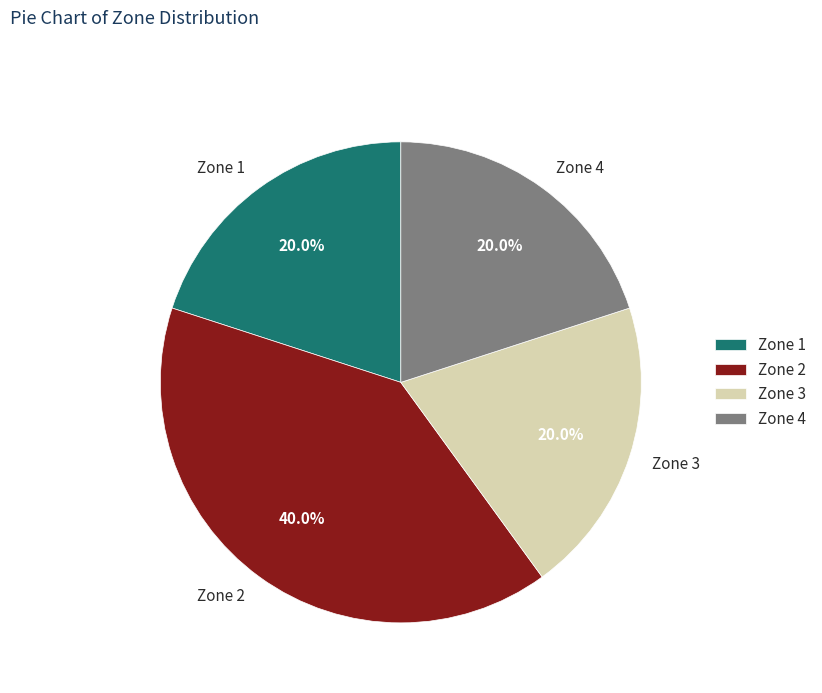

What is the largest slice in the pie chart?

Zone 2